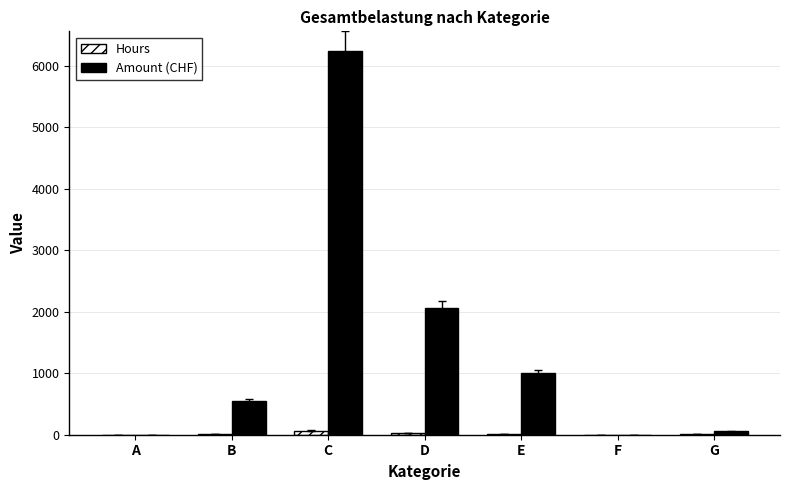

At which label is Amount (CHF) closest to 3123?

D